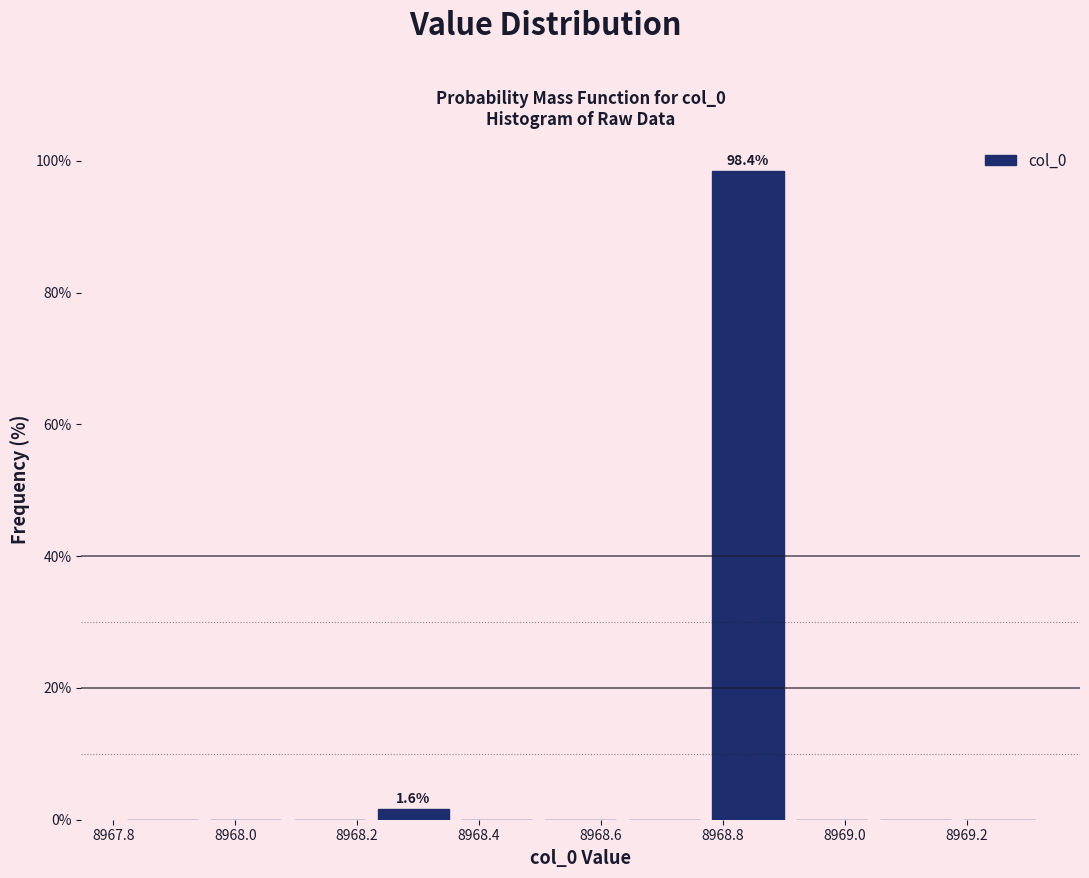

Which range on the x-axis has the tallest bar?

8968.78 to 8968.92